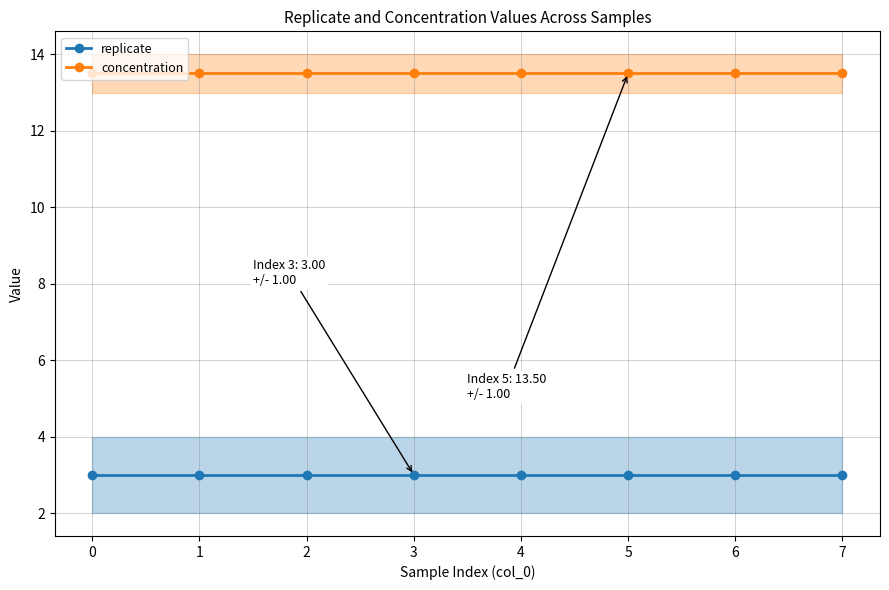

What is the minimum value shown in the chart?

3.0